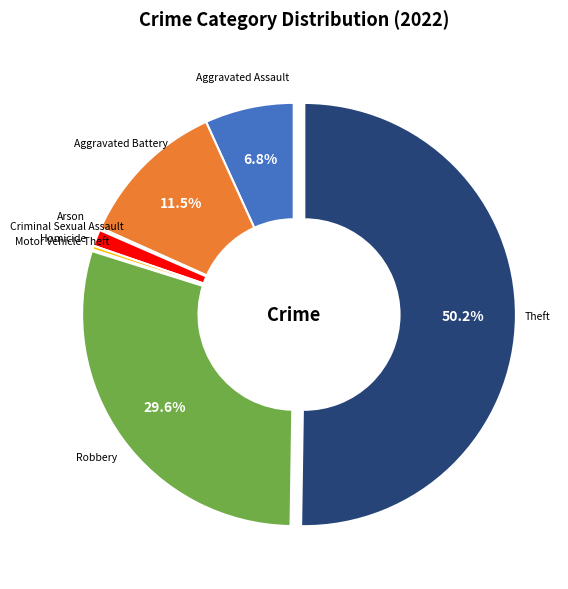

What portion of the pie excludes Aggravated Assault?

93.2%